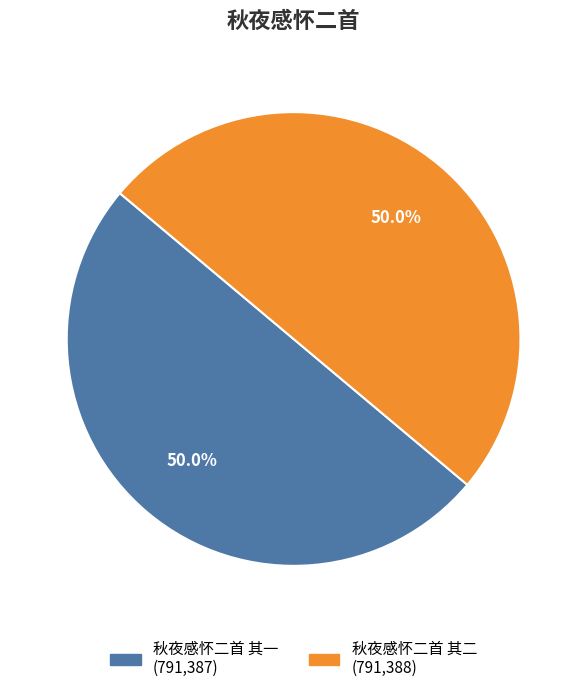

To the nearest percent, what is the combined percentage of 秋夜感怀二首 其二 and 秋夜感怀二首 其一?

100%